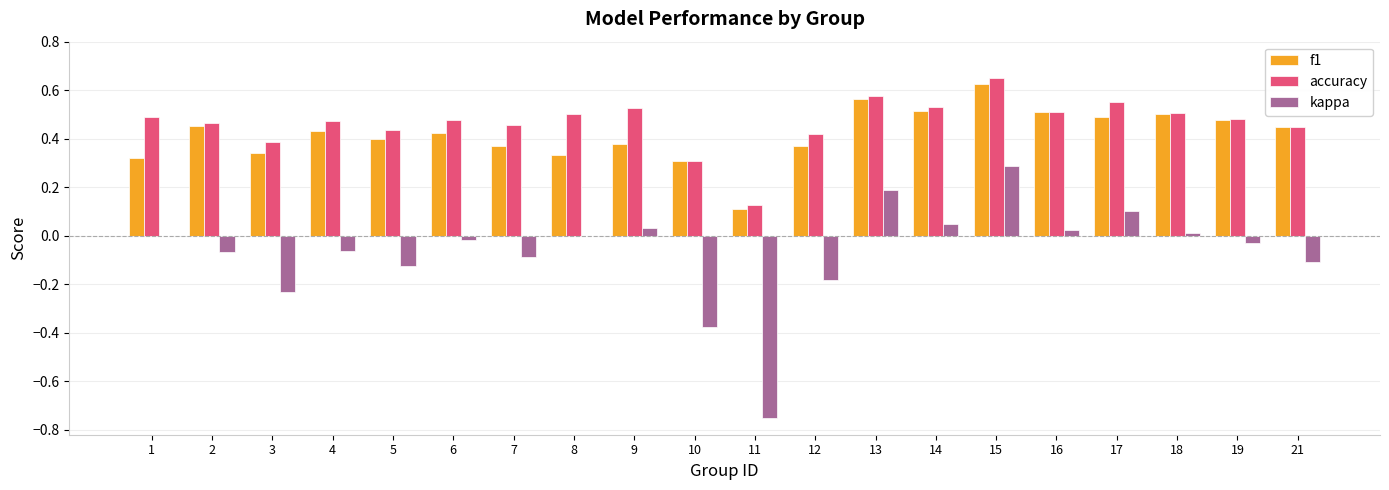

Is it true that kappa equals -0.3 at 12?

False